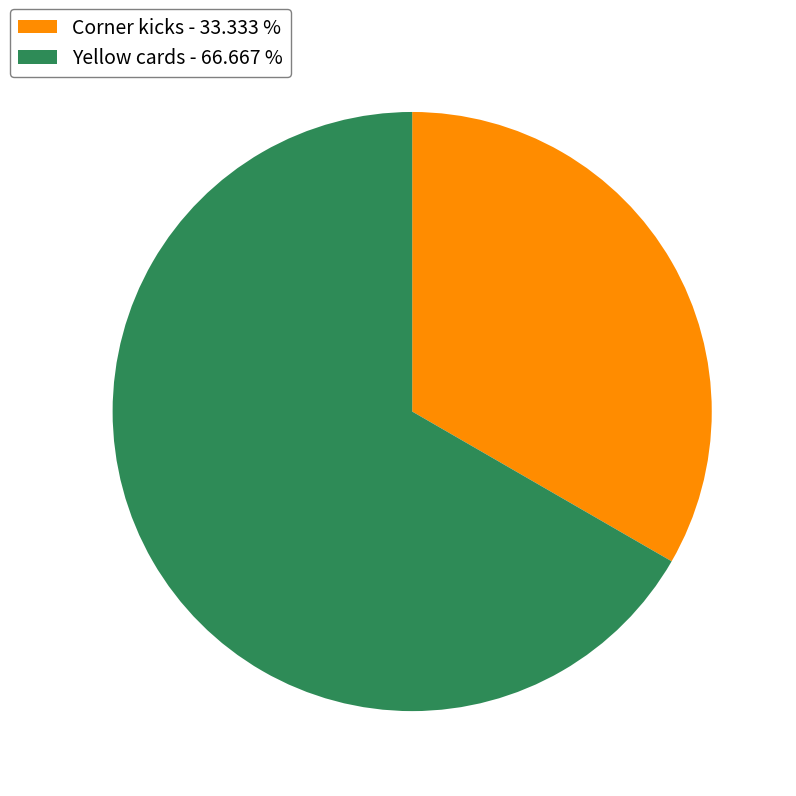

Do Corner kicks - 33.333 % and Yellow cards - 66.667 % together represent more than half of the pie?

Yes